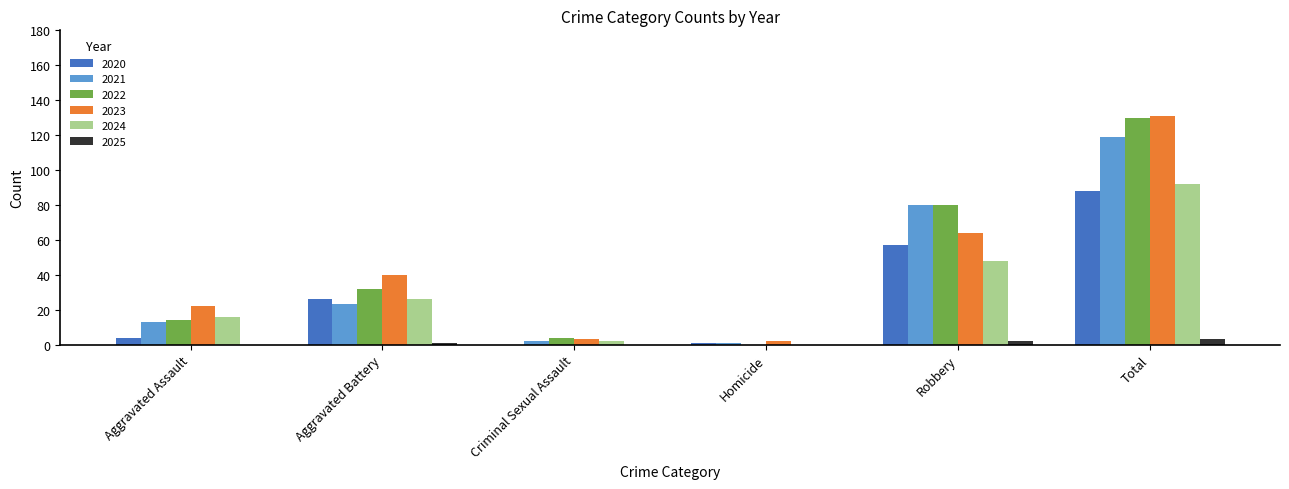

At which label is 2021 closest to 60?

Robbery